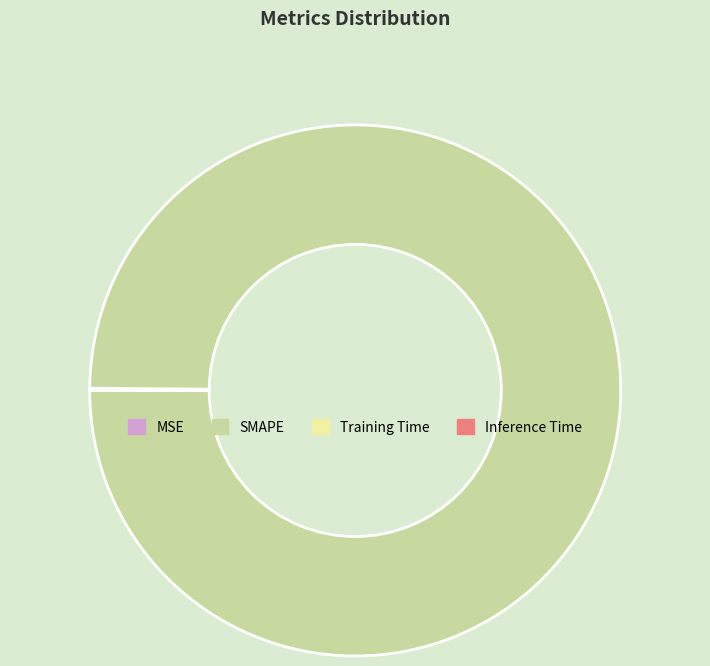

Which category has the biggest portion of the pie?

SMAPE